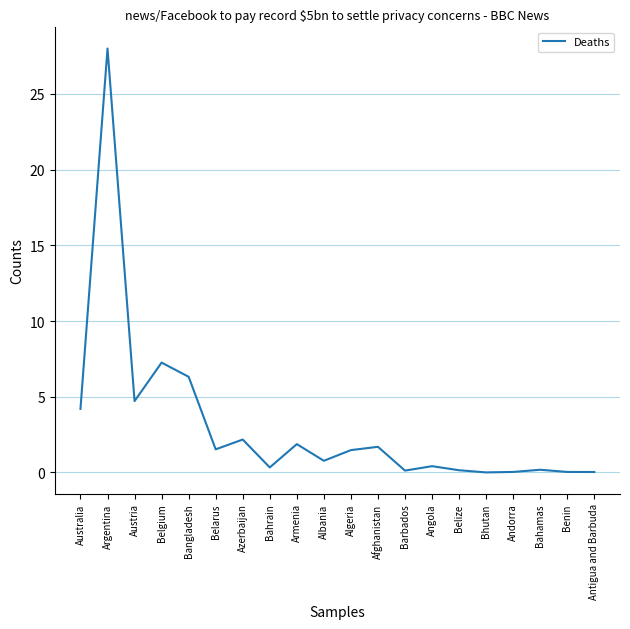

Count the number of categories in the chart.

20